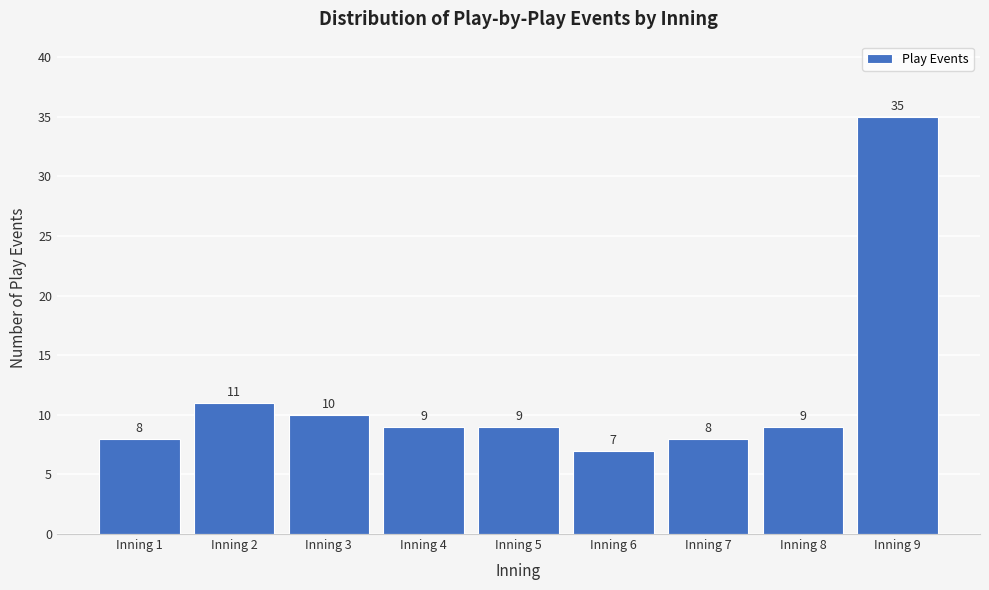

Reading left to right, transcribe all the data shown in this chart.

8	11	10	9	9	7	8	9	35